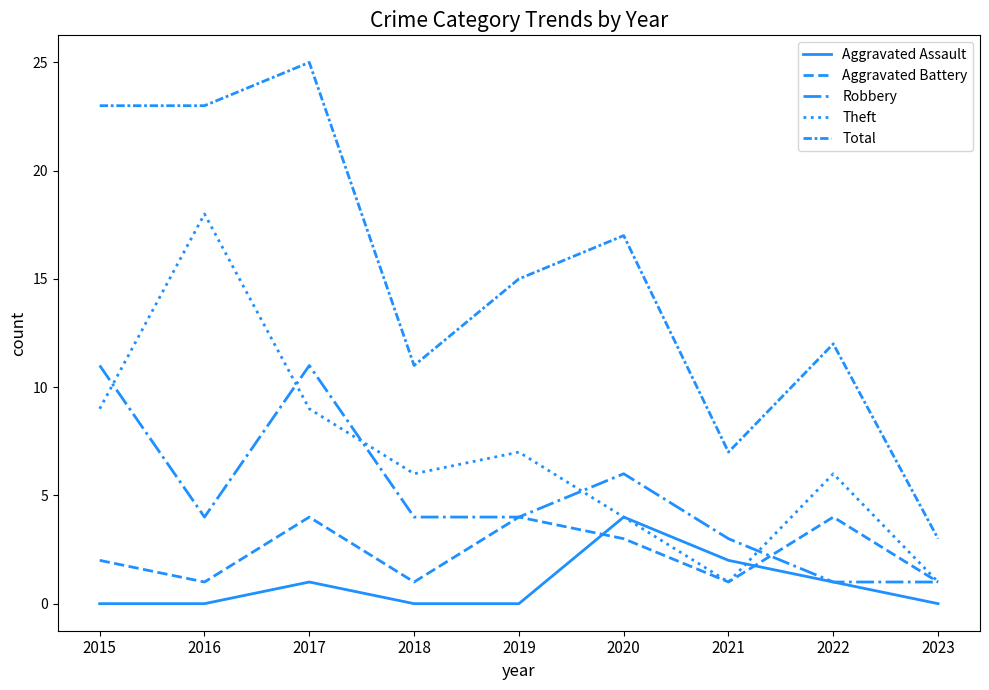

How many interior local peaks does the Theft series have?

3